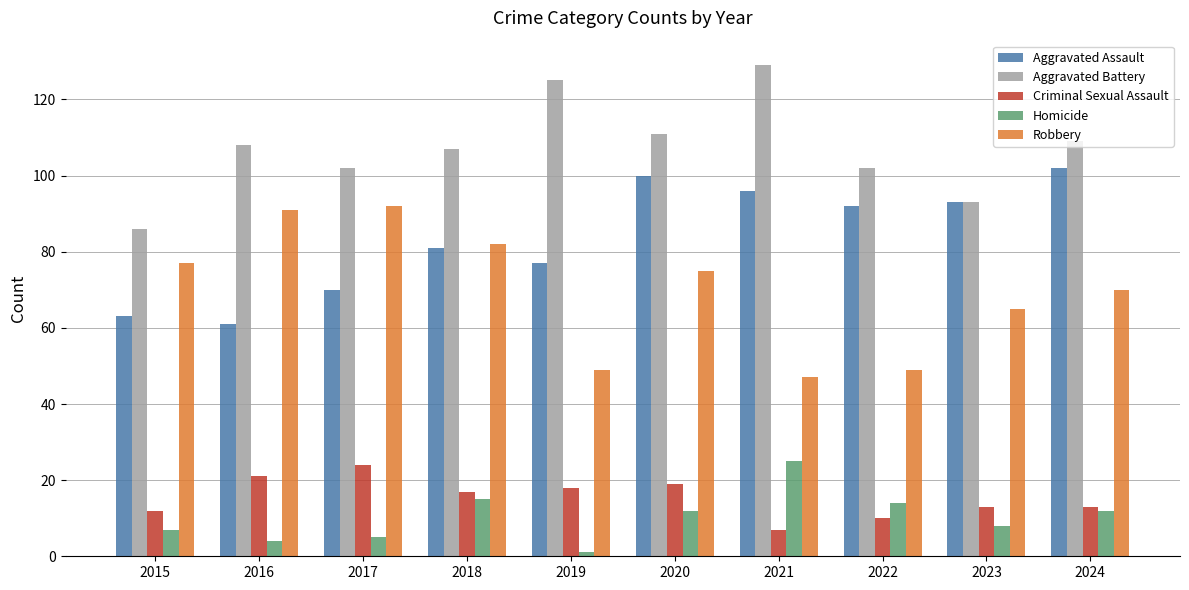

What is the lowest value of the Homicide series?

1